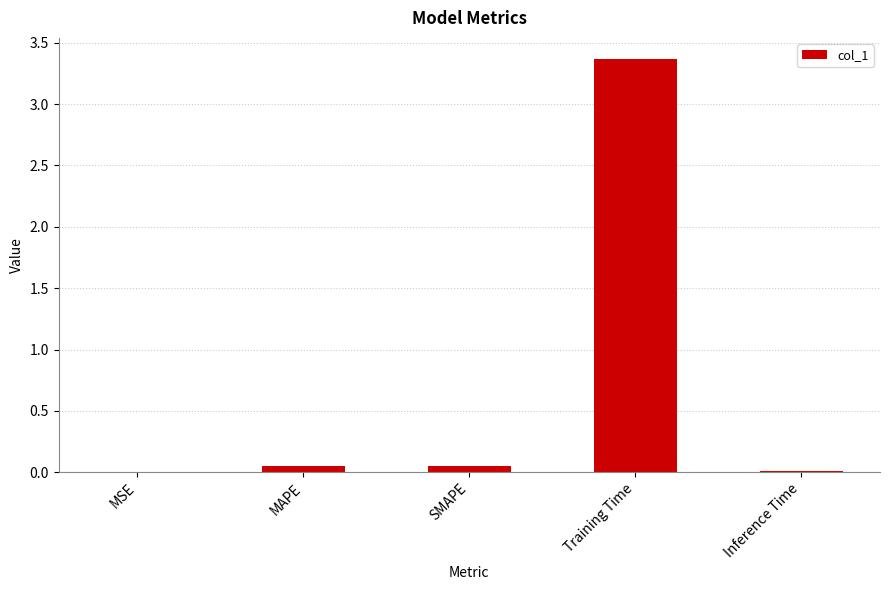

What is the greatest value displayed?

3.4